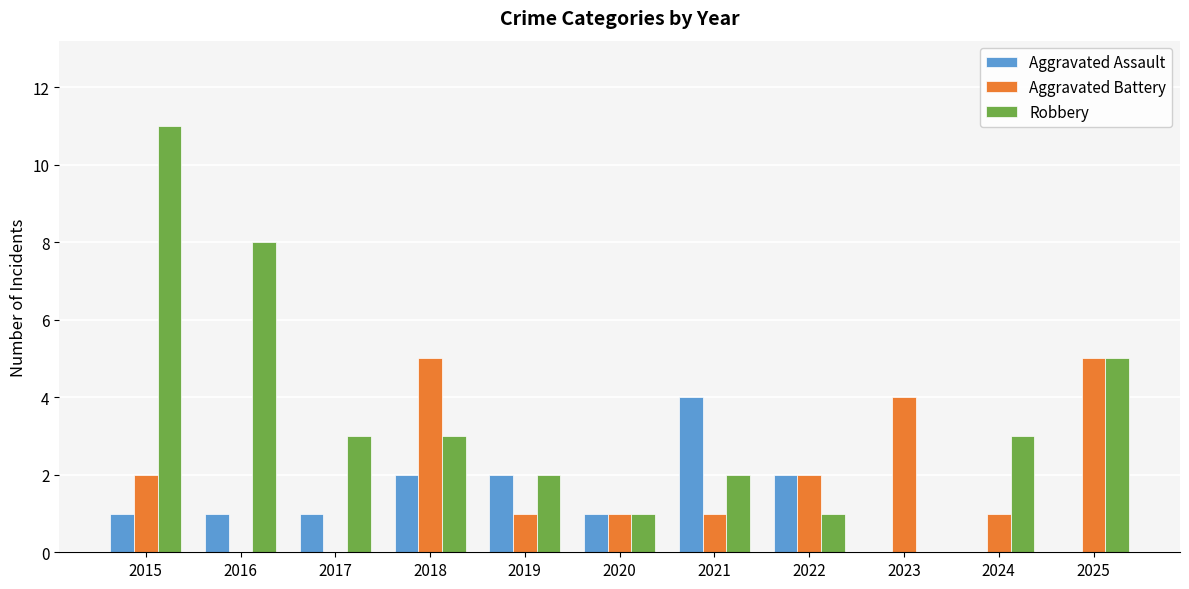

What is the difference between the Aggravated Battery values at 2021 and 2023?

3